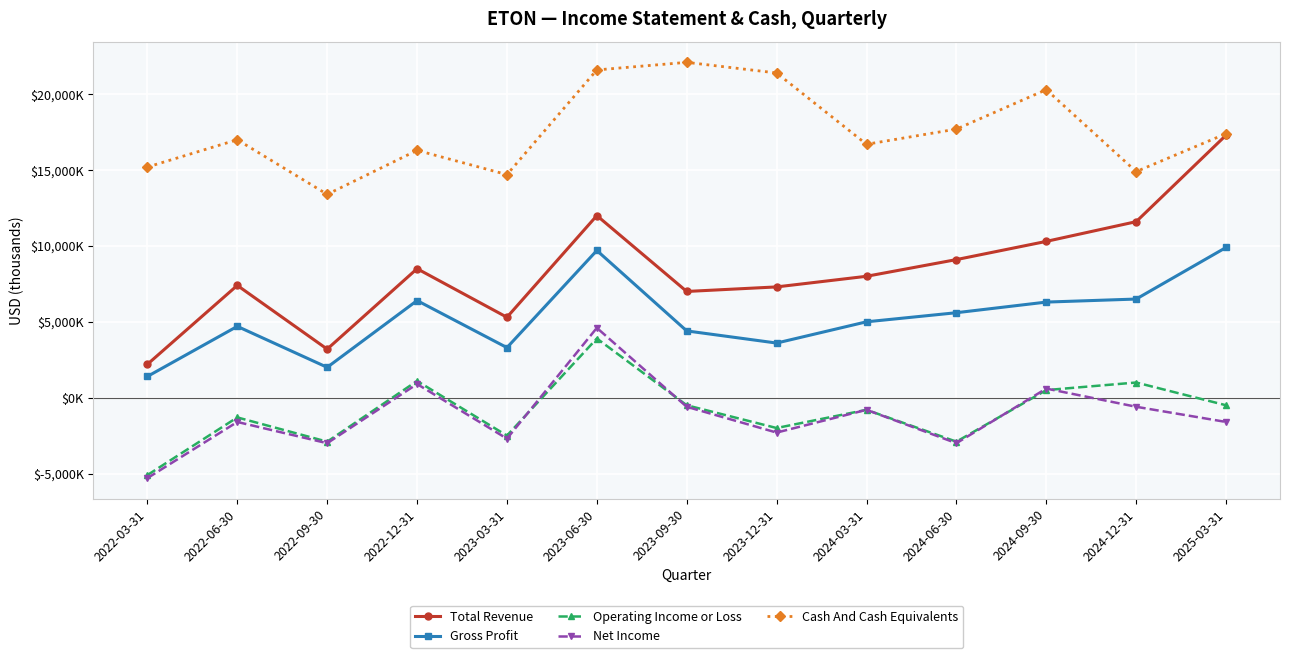

How many intersections are there between Operating Income or Loss and Net Income?

4